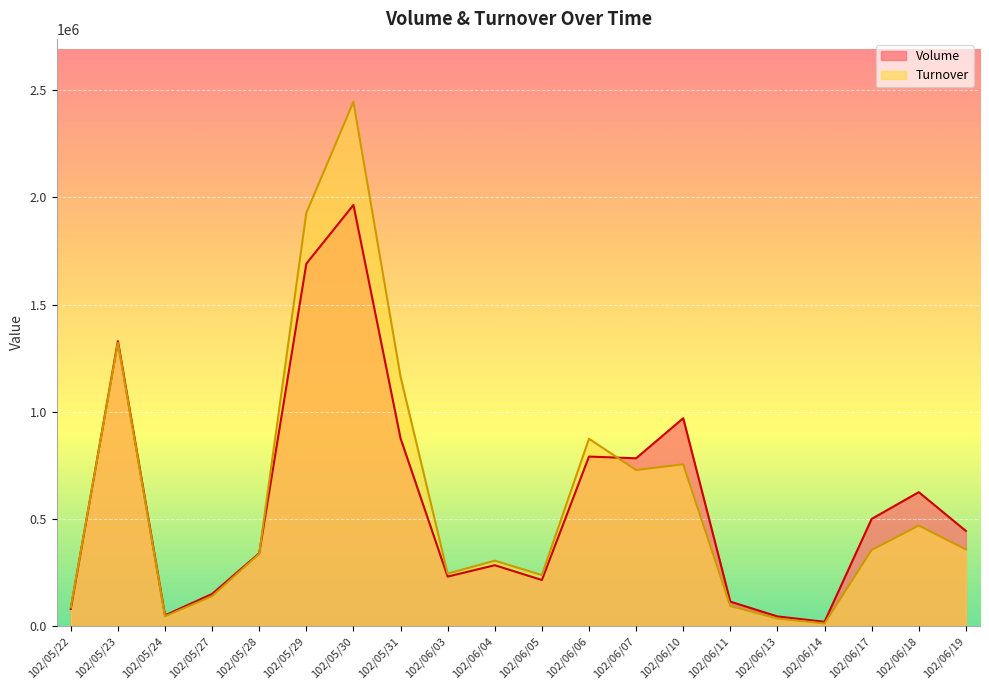

What are all the series names shown in the legend?

Volume, Turnover